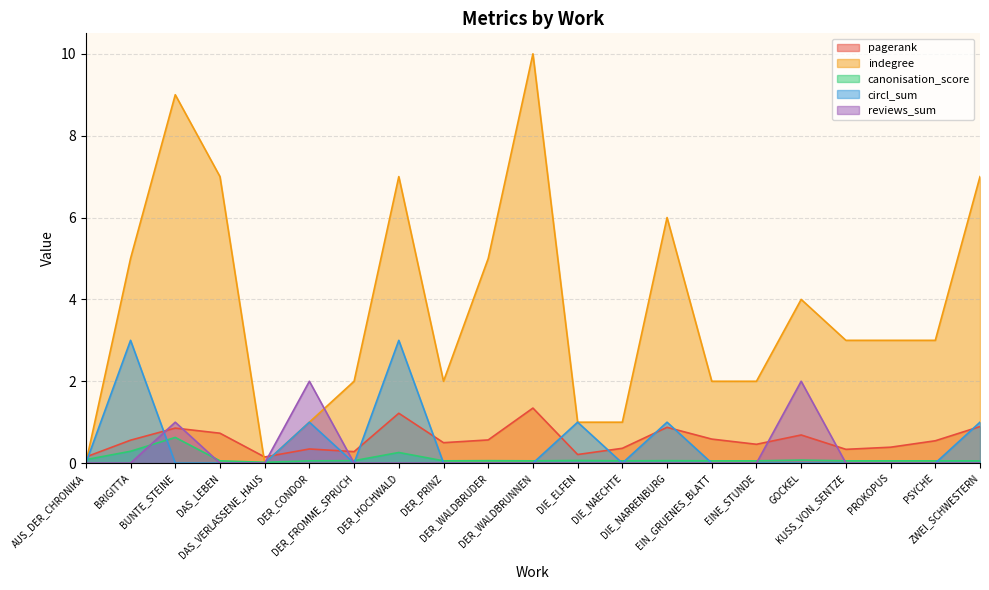

What is the label of the 1st point from the left?

AUS_DER_CHRONIKA